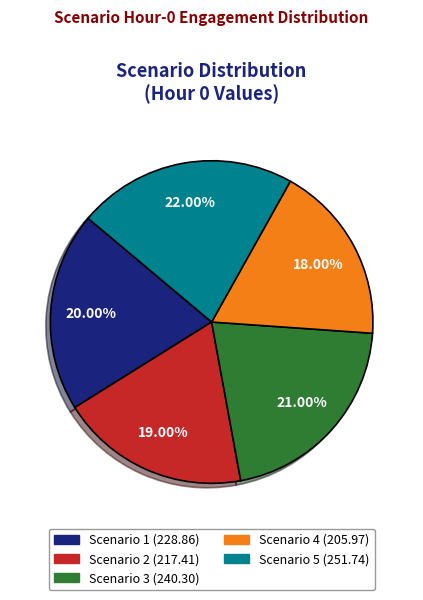

Rank the categories by value from lowest to highest.

Scenario 4, Scenario 2, Scenario 1, Scenario 3, Scenario 5